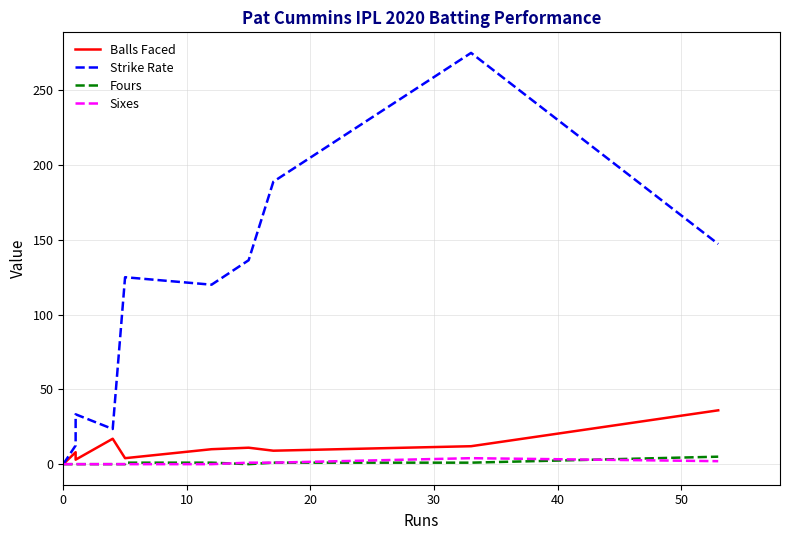

True or false: Strike Rate and Balls Faced cross at least once.

False